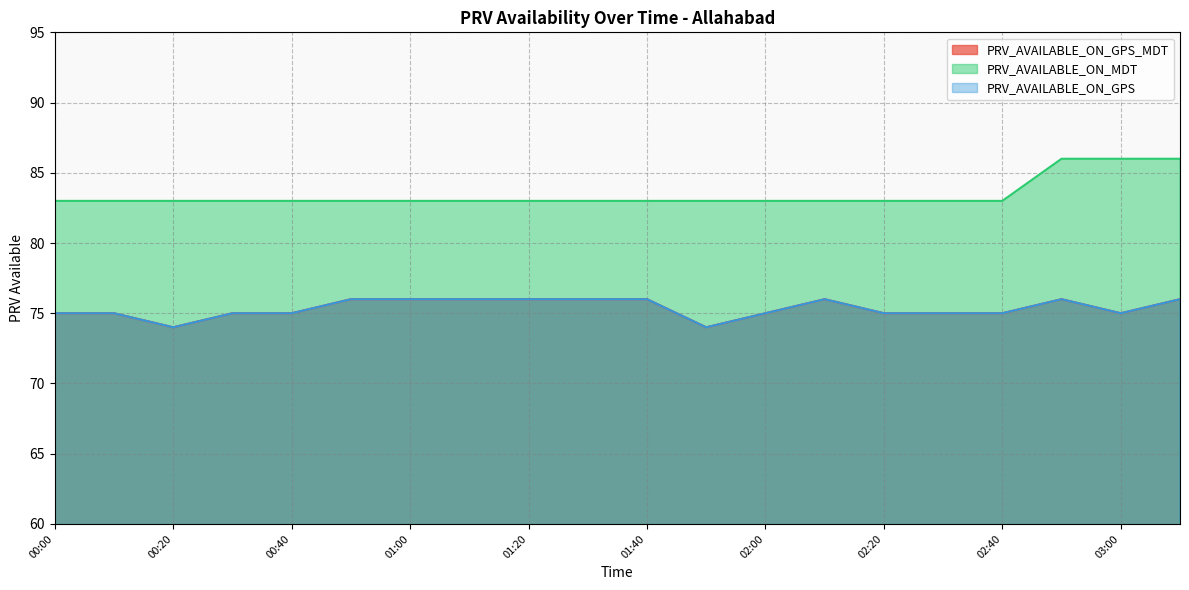

What is the difference between the maximum and second lowest values in the PRV_AVAILABLE_ON_MDT series?

3